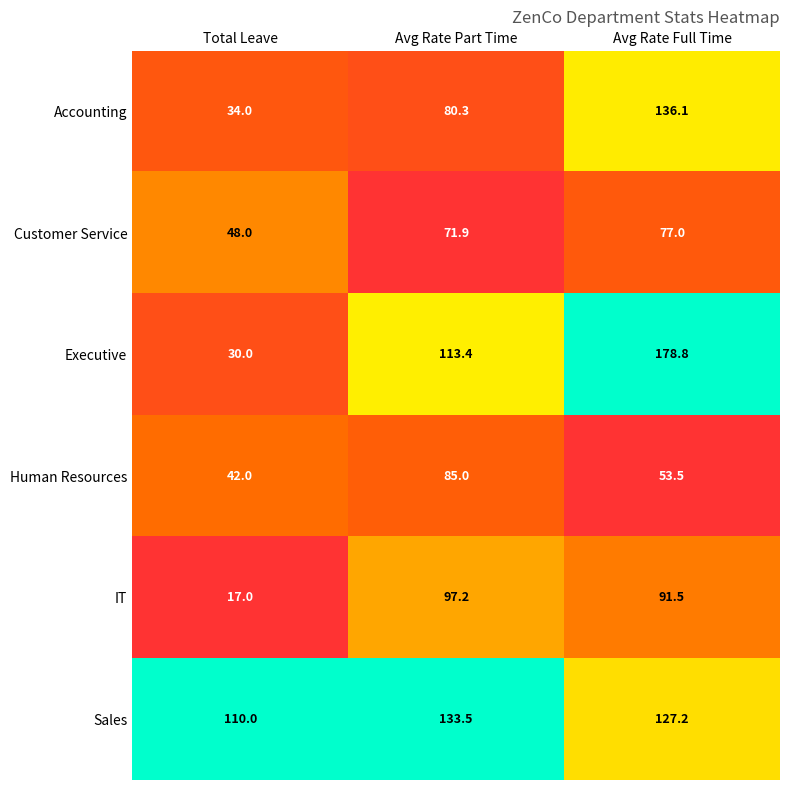

What is the difference between the maximum and second lowest values in the Sales series?

6.3